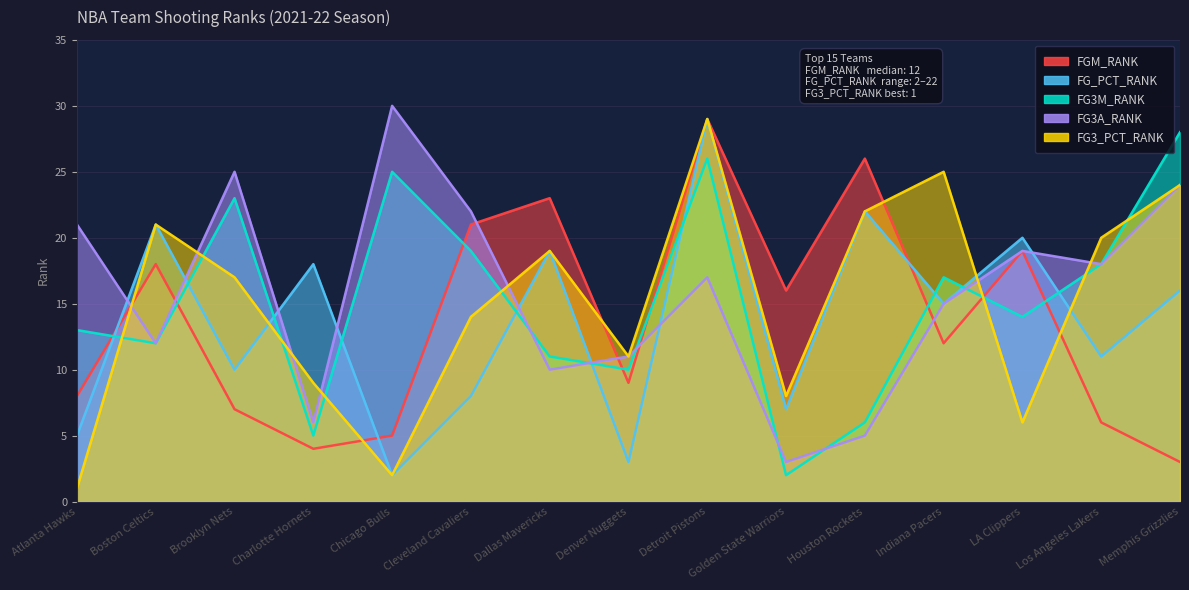

Reading left to right, extract all data points from this chart.

FGM_RANK: 8	18	7	4	5	21	23	9	29	16	26	12	19	6	3
FG_PCT_RANK: 5	21	10	18	2	8	19	3	29	7	22	15	20	11	16
FG3M_RANK: 13	12	23	5	25	19	11	10	26	2	6	17	14	18	28
FG3A_RANK: 21	12	25	6	30	22	10	11	17	3	5	15	19	18	24
FG3_PCT_RANK: 1	21	17	9	2	14	19	11	29	8	22	25	6	20	24